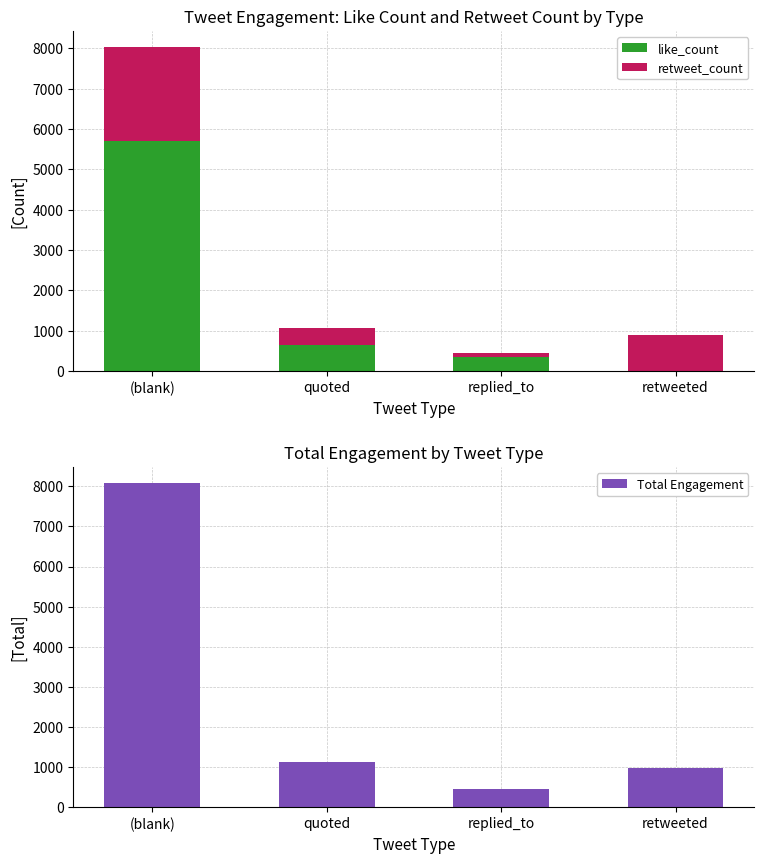

Reading left to right, list all the values displayed in this chart.

like_count: 5691	654	351	0
retweet_count: 2338	424	86	900
Total Engagement: 8078	1133	450	972